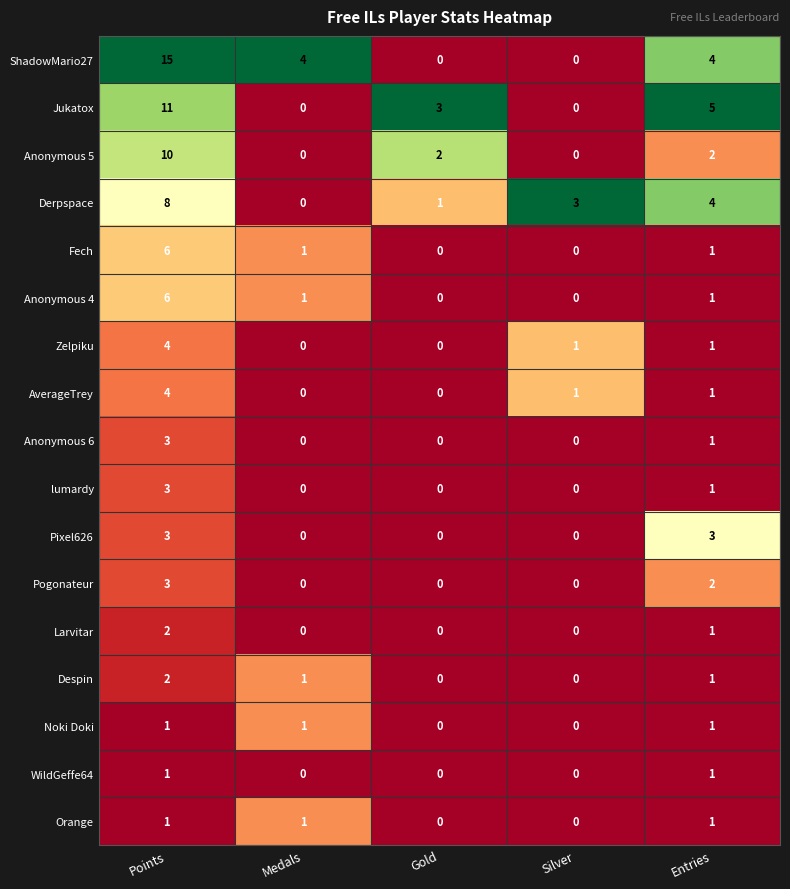

At which category is the sum across all series the highest?

Points